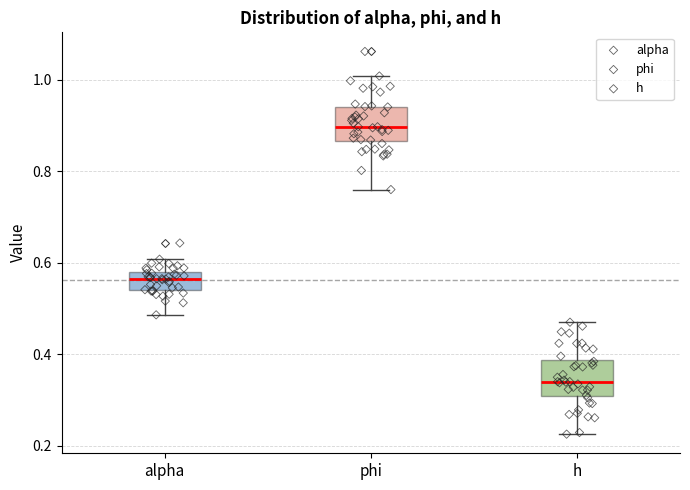

Where does the upper whisker of the box for phi end on the y-axis? The values are not printed on the chart, so give them approximately, as read against the axis.

1.00